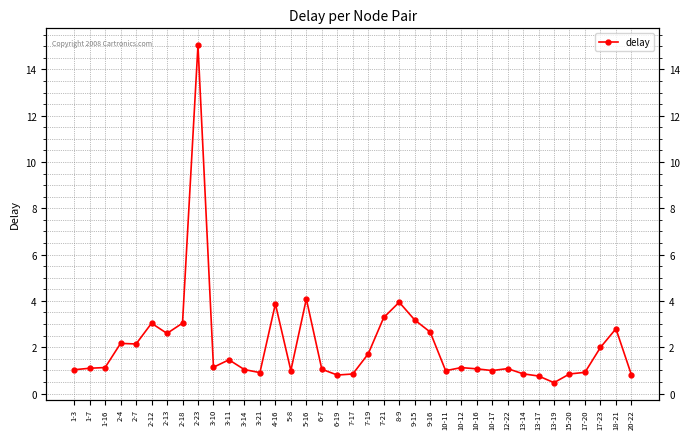

What is the difference between the values at 2-13 and 2-12?

0.4